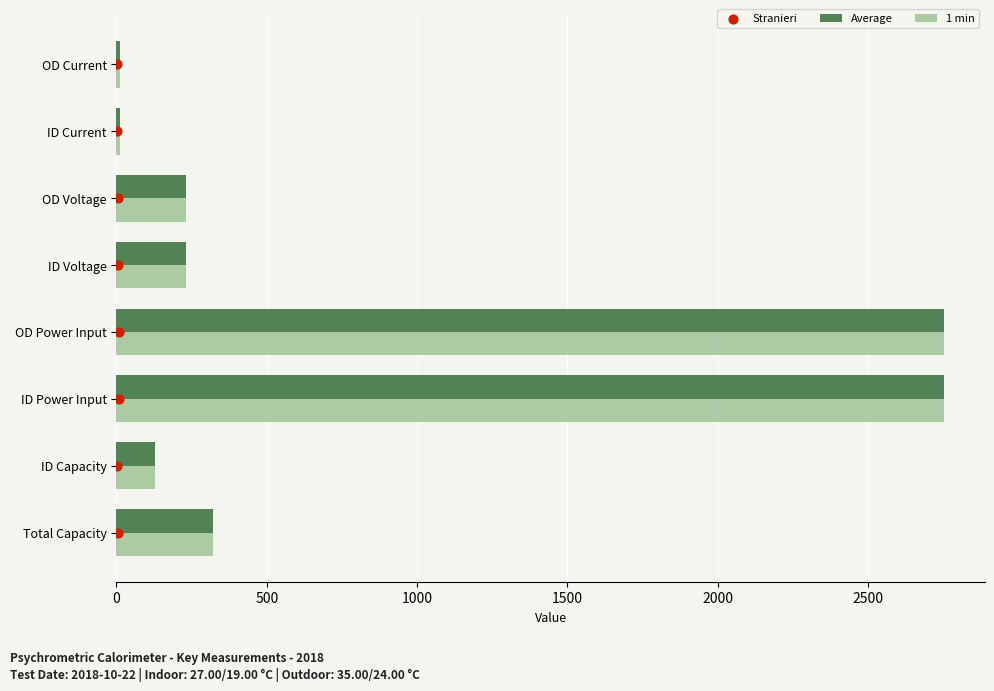

Which series has the largest total across all categories?

Average